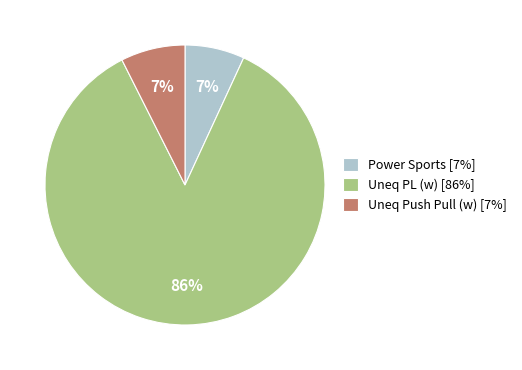

Which slice is the largest?

Uneq PL (w) [86%]